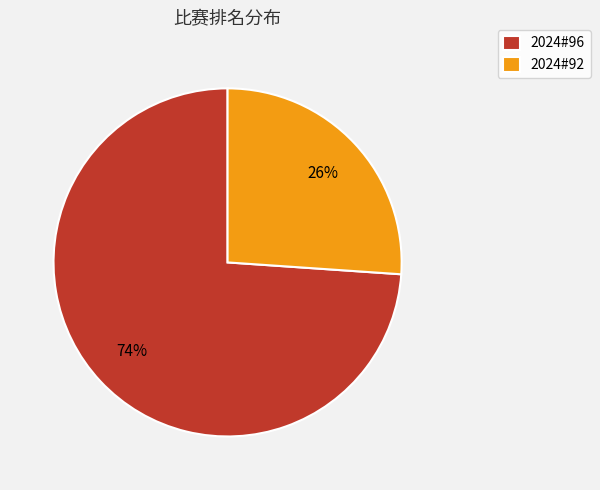

Which slice is the smallest?

2024#92